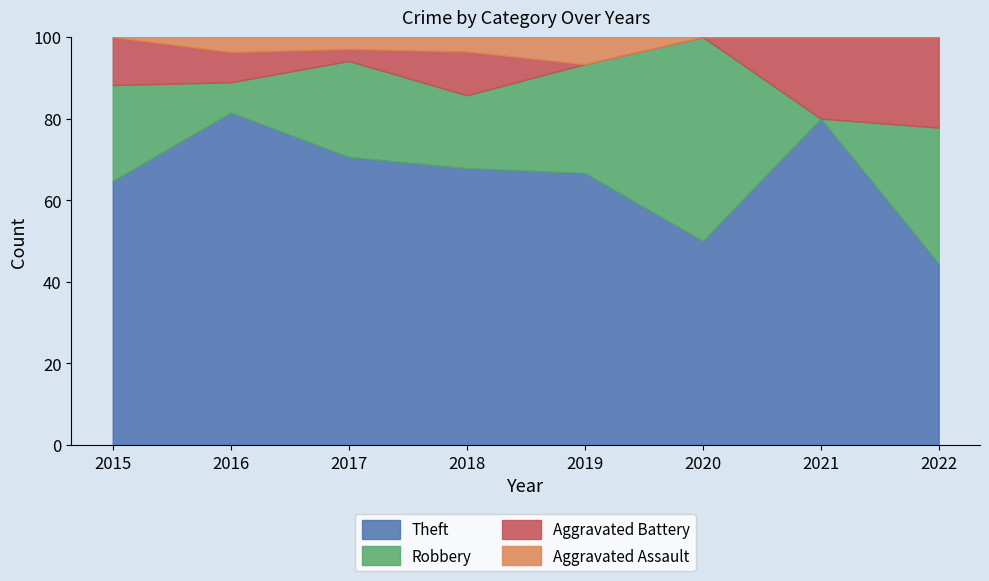

The value of Theft at 2017 is 70.6. True or false?

True